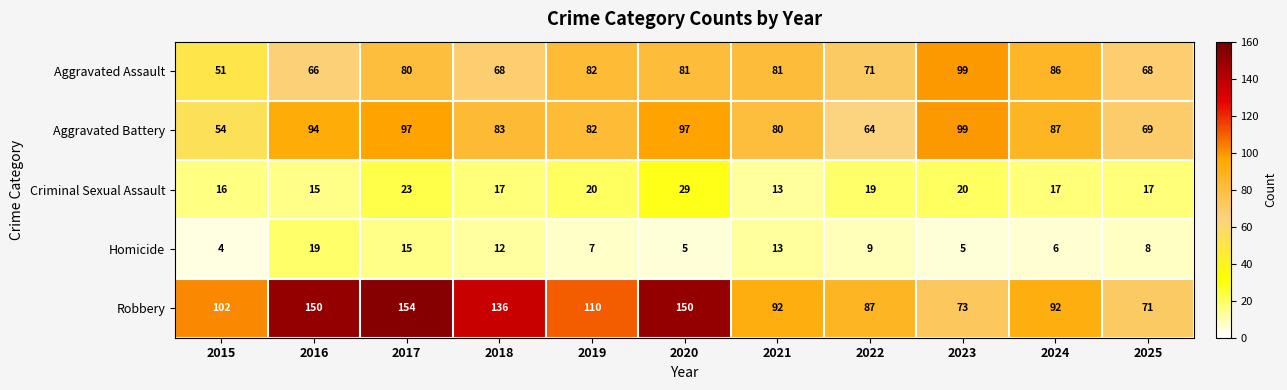

The Criminal Sexual Assault series shows 34 at 2019. True or false?

False